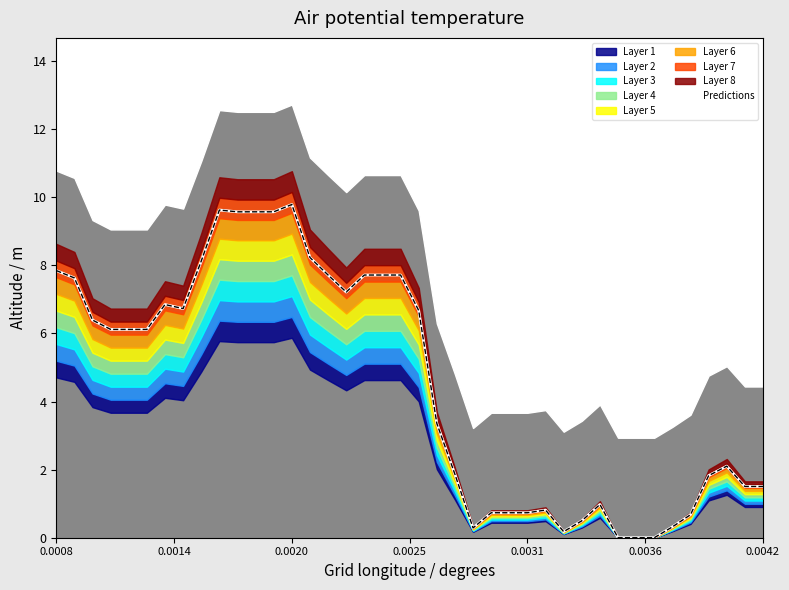

Reading right to left, what are all the values shown in this chart?

1.5	1.5	2.1	1.8	0.7	0.3	0.0	0.0	0.0	1.0	0.5	0.2	0.8	0.7	0.7	0.7	0.3	1.9	3.4	6.7	7.7	7.7	7.7	7.2	7.7	8.2	9.8	9.6	9.6	9.6	9.6	8.1	6.7	6.9	6.1	6.1	6.1	6.4	7.6	7.8